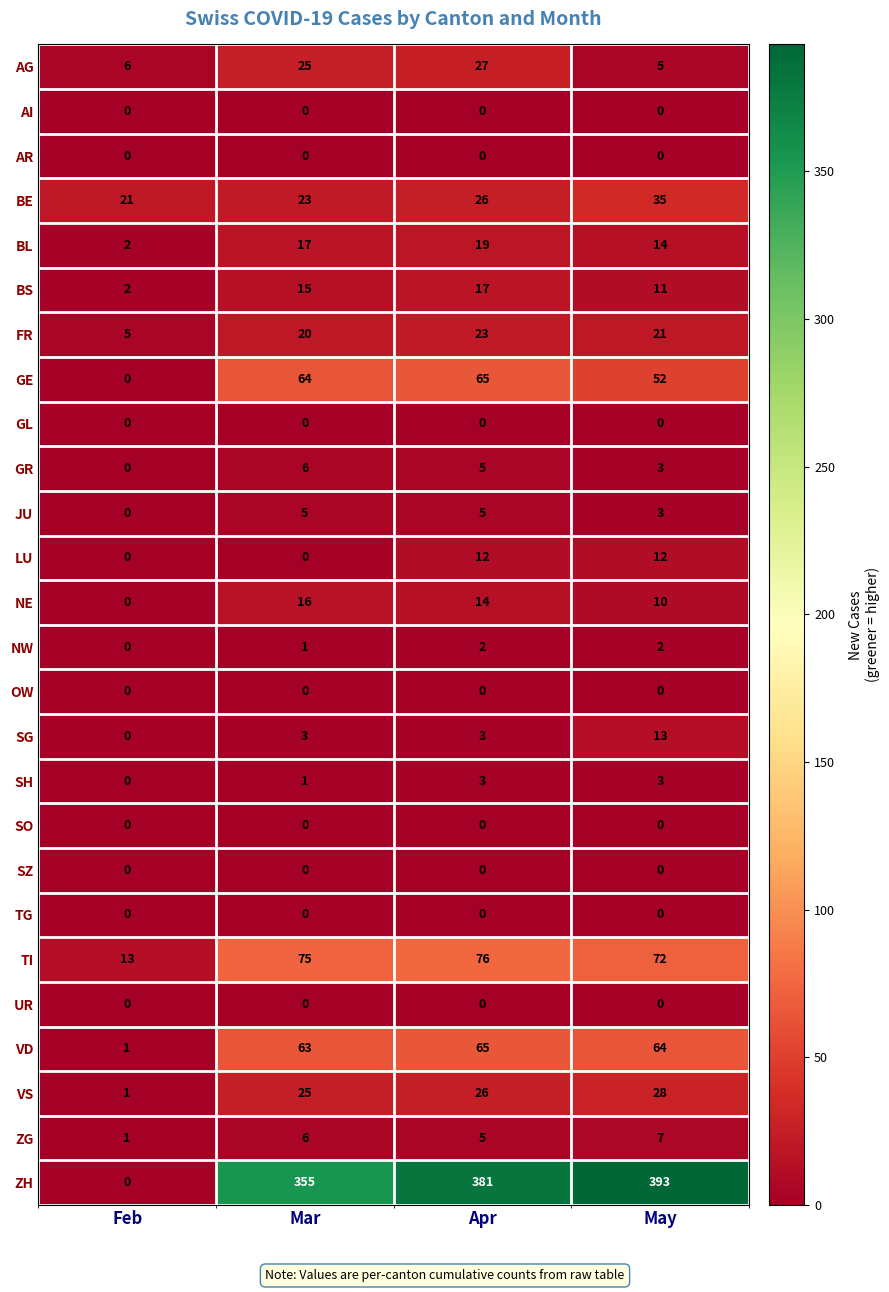

Which label corresponds to the largest value in the chart?

May